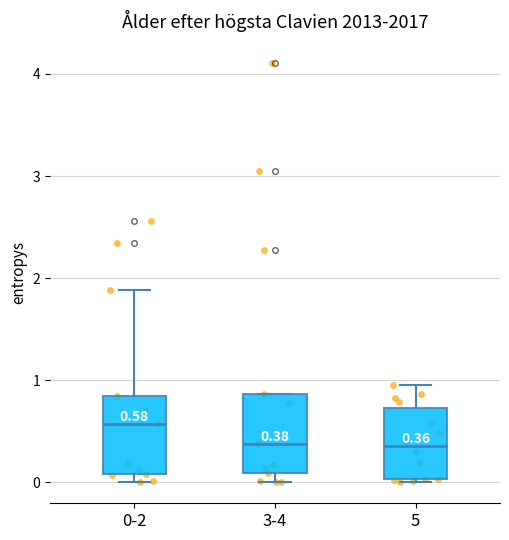

Which box's median line is the highest?

0-2